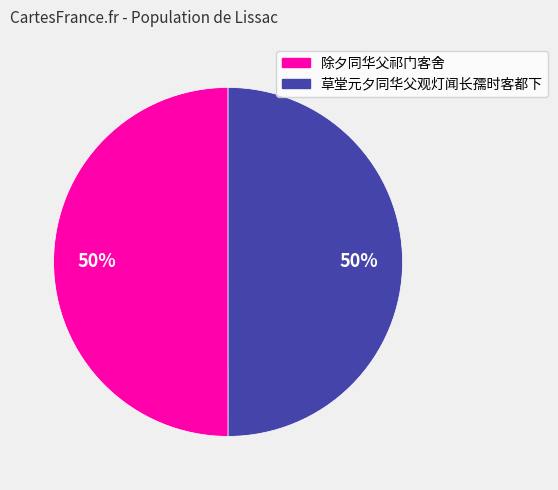

What percentage is the 草堂元夕同华父观灯闻长孺时客都下 slice, to the nearest percent?

50%